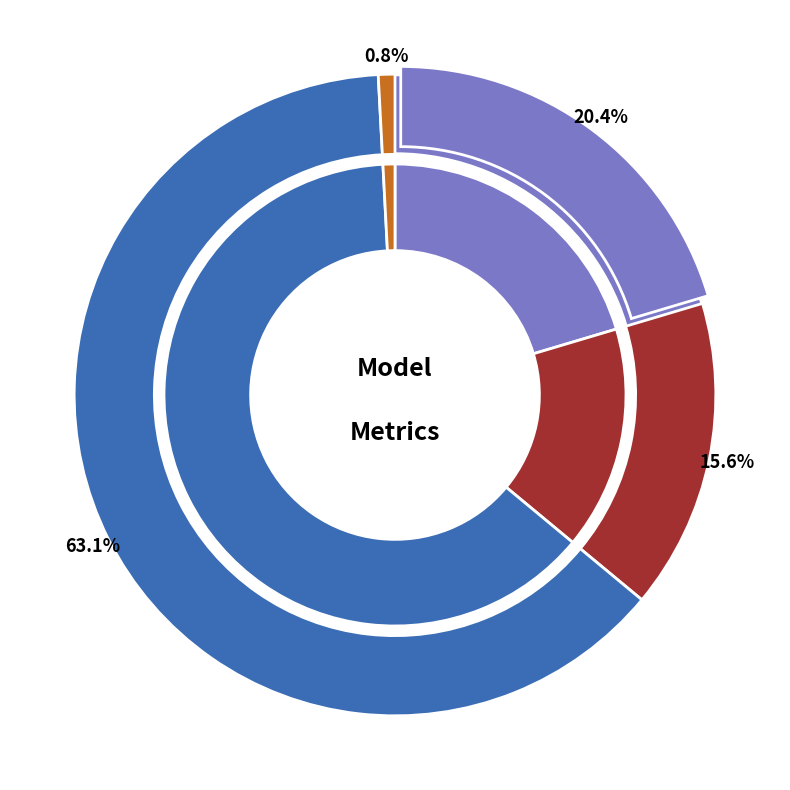

Is it true that MAE is 16% of the pie?

True